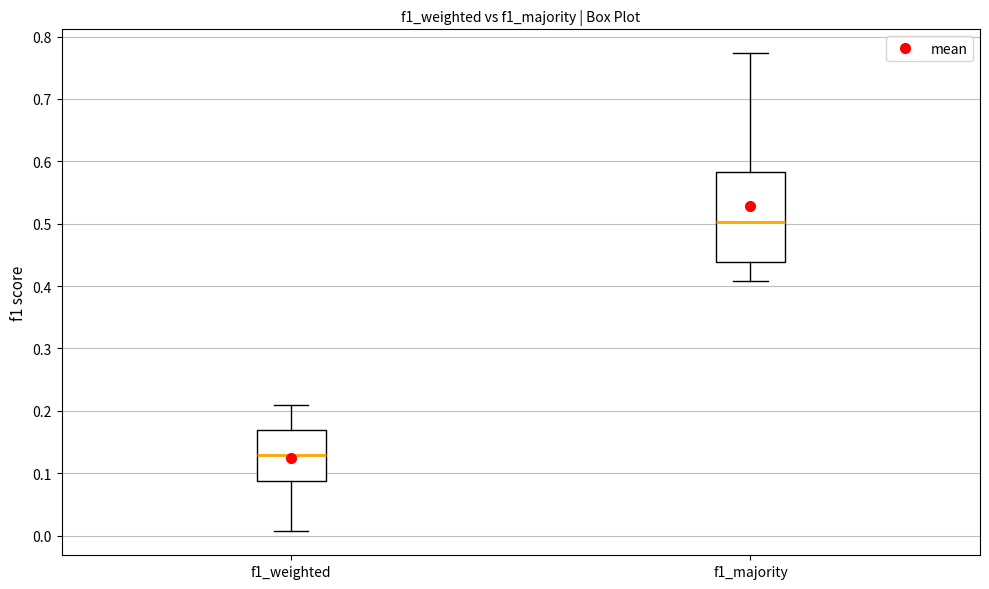

Where is the lower edge of the box for f1_majority on the y-axis? The values are not printed on the chart, so give them approximately, as read against the axis.

0.44